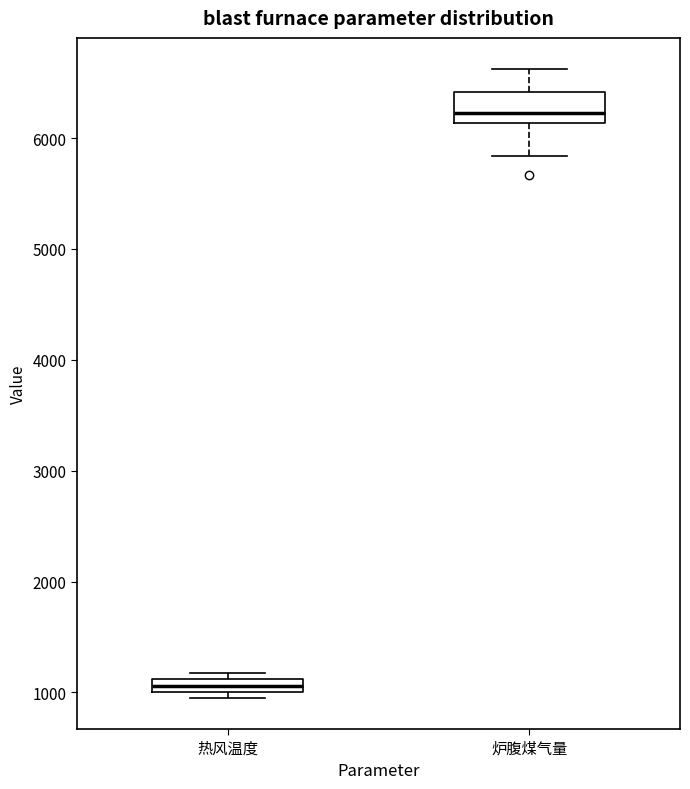

Where is the upper edge of the box for 炉腹煤气量 on the y-axis? The values are not printed on the chart, so give them approximately, as read against the axis.

6400